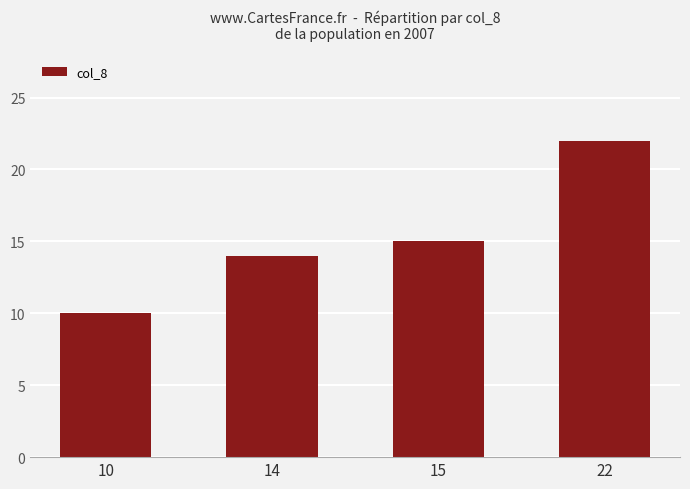

List the labels in order of value, smallest first.

10, 14, 15, 22